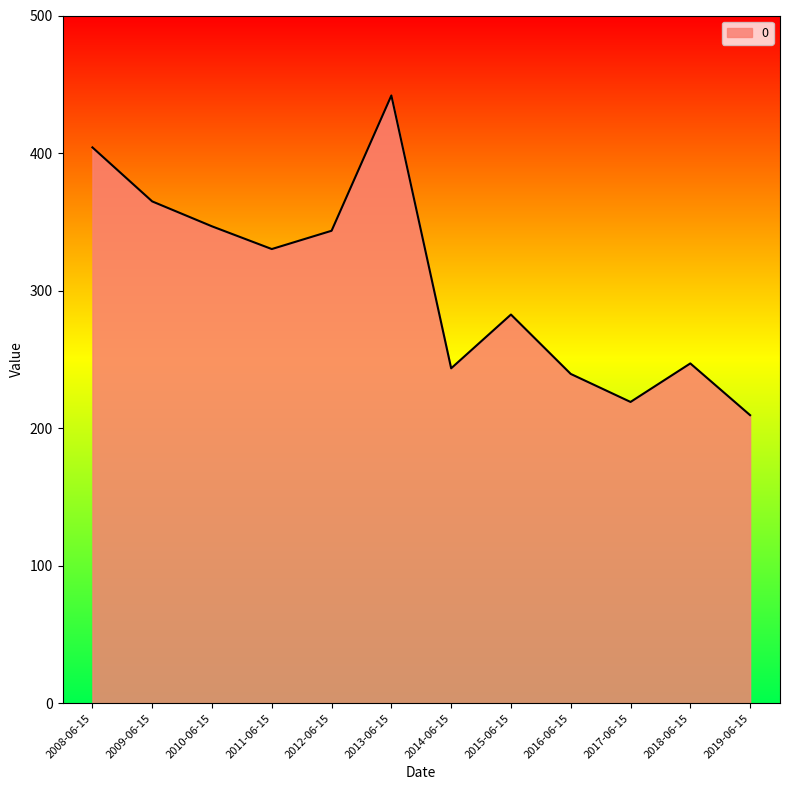

The chart shows a value of 330.2 at 2011-06-15. True or false?

True